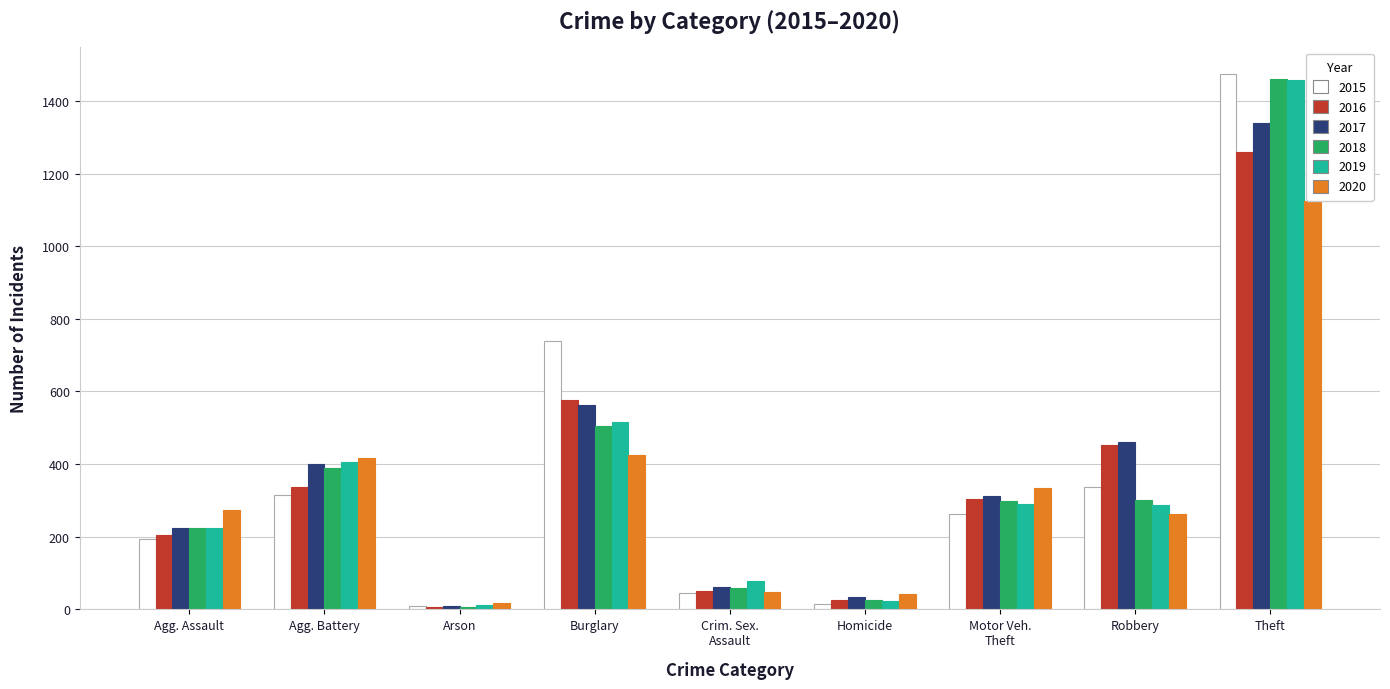

Which category has the highest value in the 2018 series?

Theft